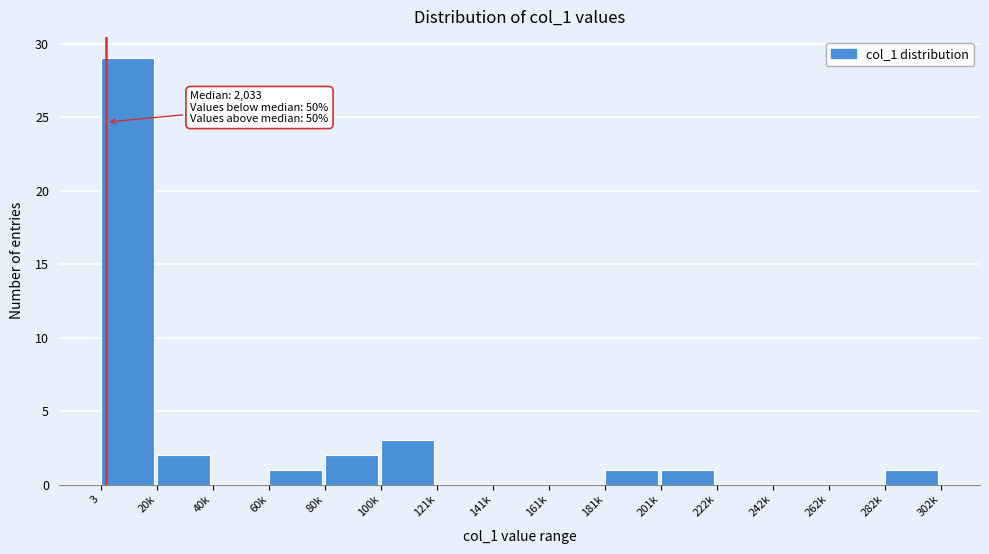

Reading left to right, transcribe all the data shown in this chart.

3=29	20k=2	40k=0	60k=1	80k=2	100k=3	121k=0	141k=0	161k=0	181k=1	201k=1	222k=0	242k=0	262k=0	282k=1